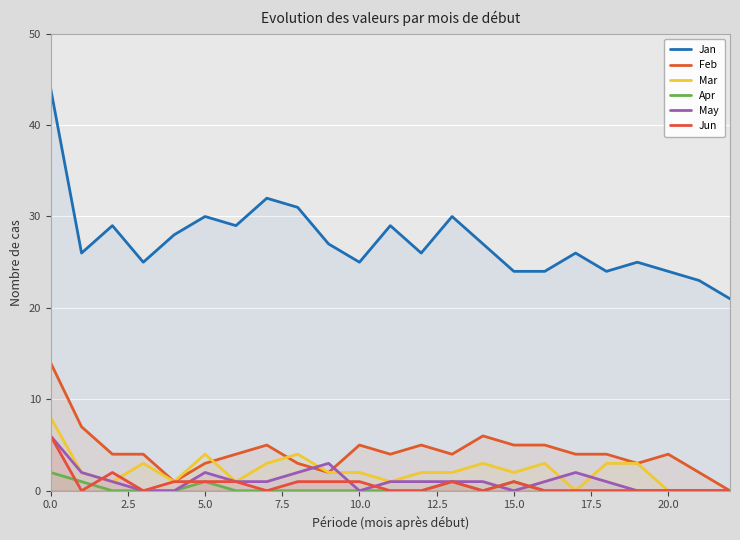

How many positive values does the Mar series have?

19